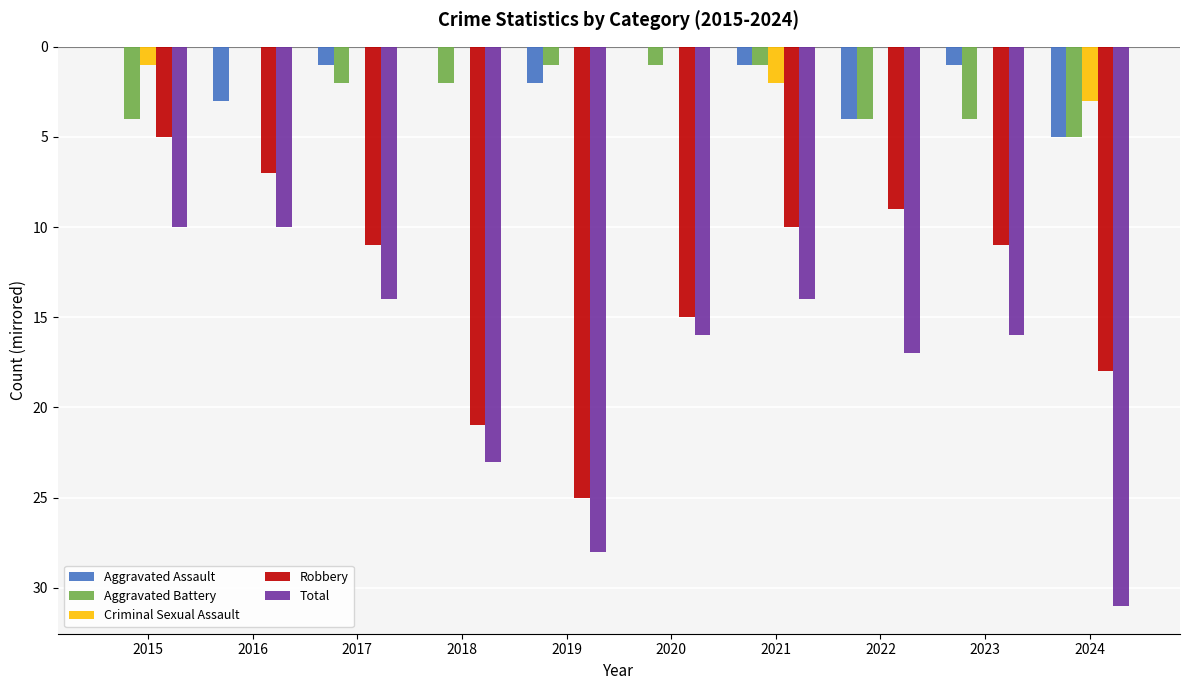

Are the bars grouped side by side (vs. stacked)?

Yes